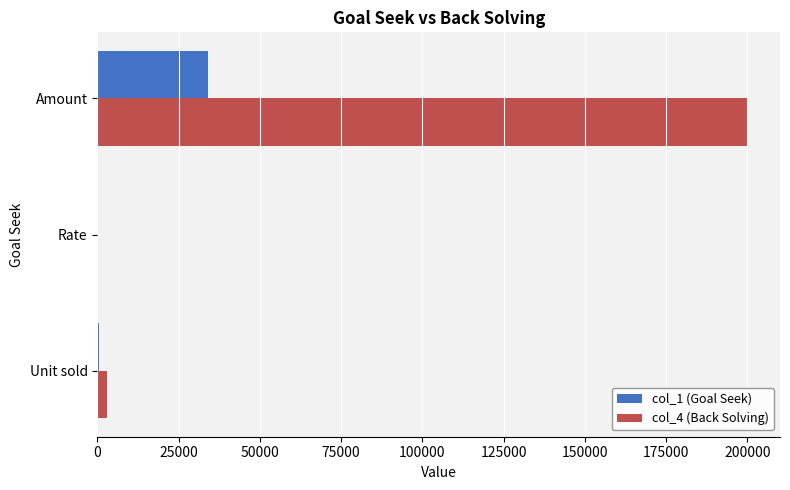

Is it true that col_1 (Goal Seek) equals 60149.0 at Amount?

False